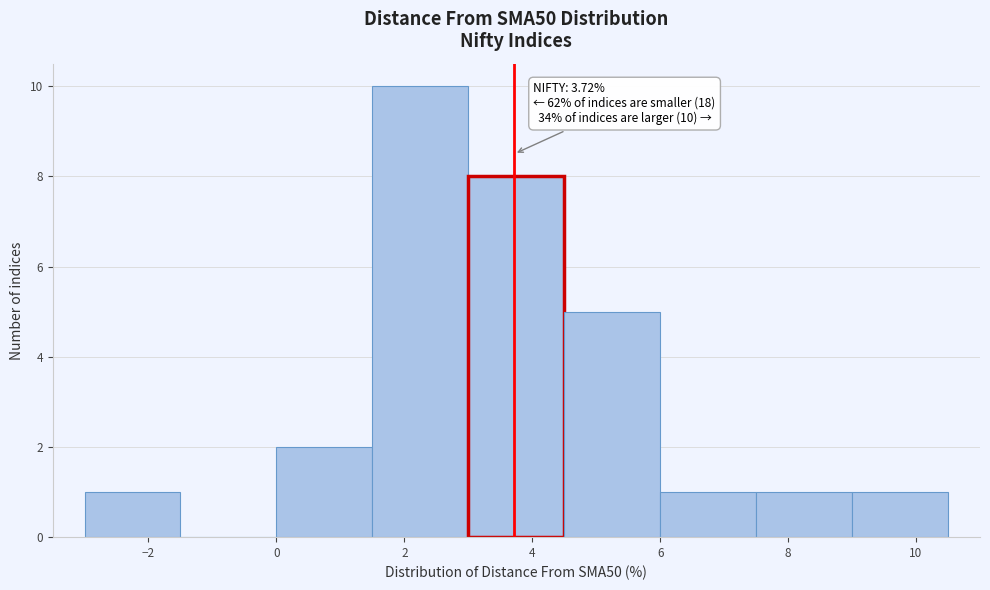

Over which range of the x-axis is the bar tallest?

1.5 to 3.0